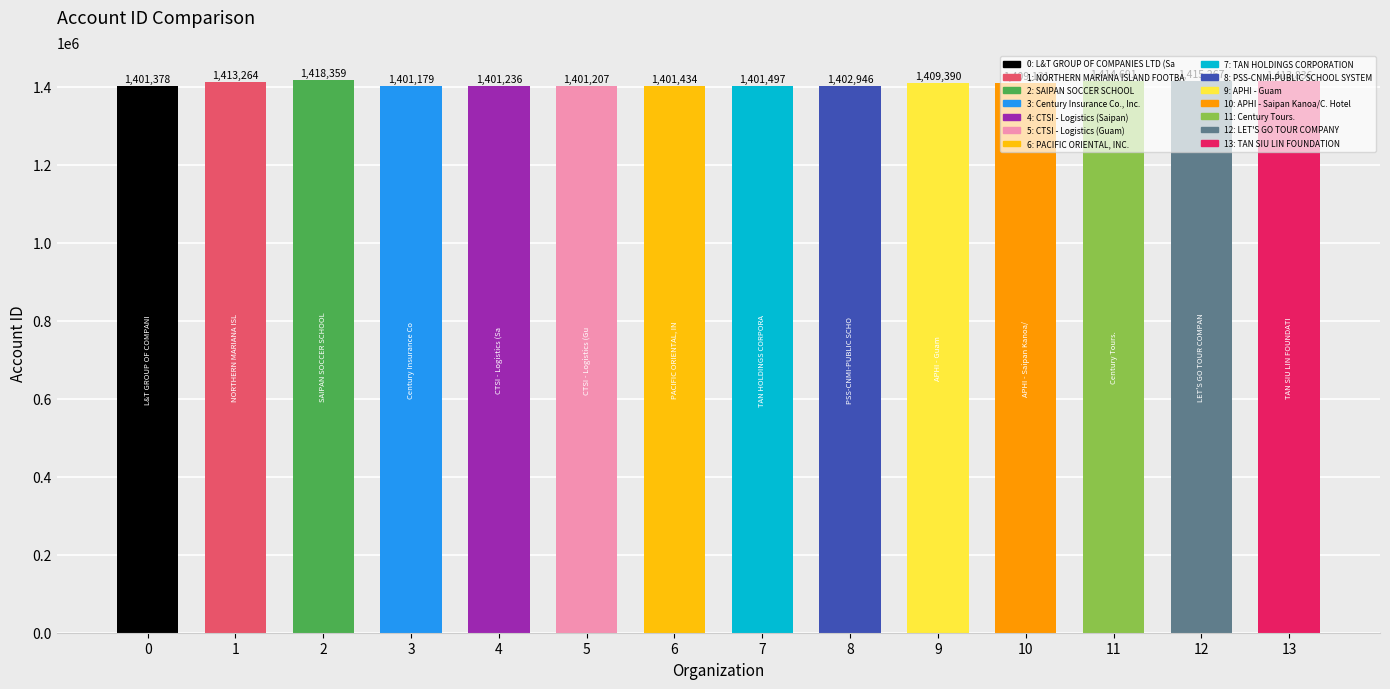

What is the greatest value displayed?

1418359